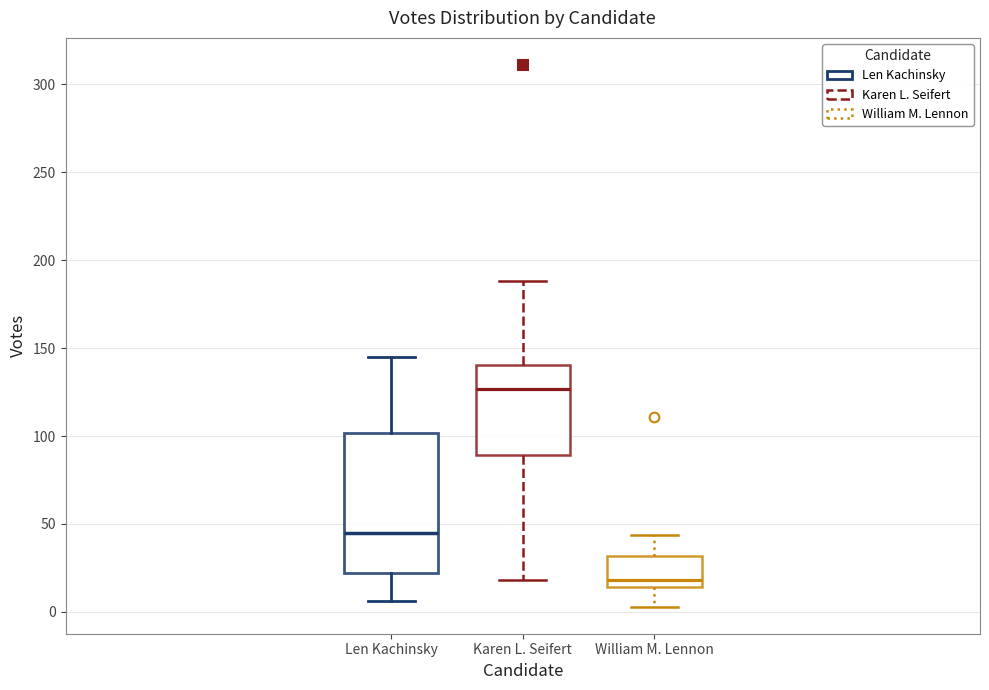

Reading left to right, read every box against the y-axis: the position of its median line, the range the box covers, and the ends of its whiskers. The values are not printed on the chart, so give them approximately, as read against the axis.

Len Kachinsky: median 45, box 20 to 100, whiskers 5 to 145
Karen L. Seifert: median 125, box 90 to 140, whiskers 20 to 190
William M. Lennon: median 20, box 15 to 30, whiskers 5 to 45